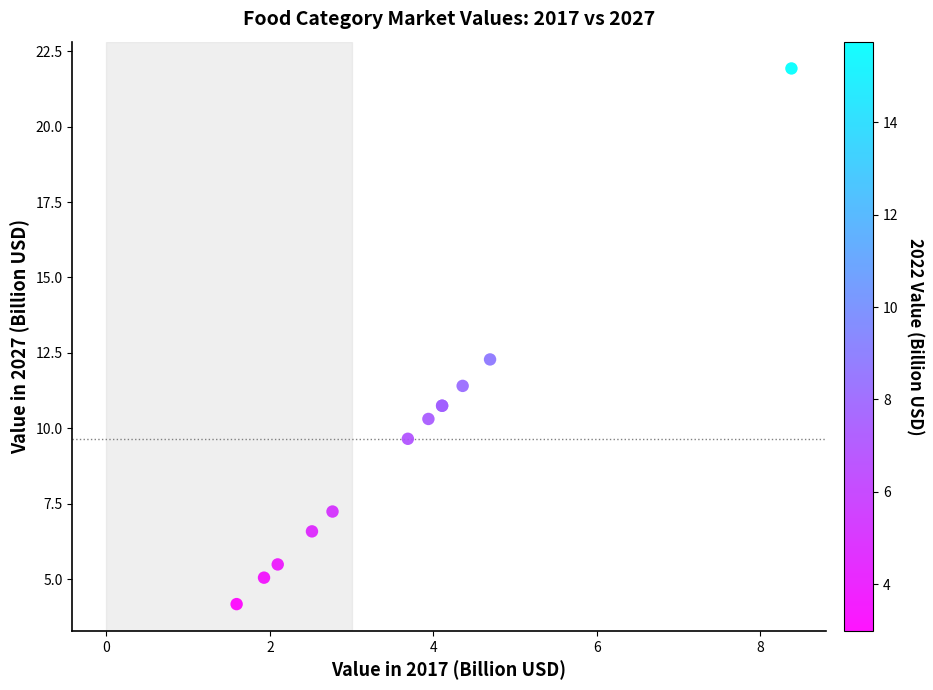

What Y value in the scatter plot is closest to 13?

12.3